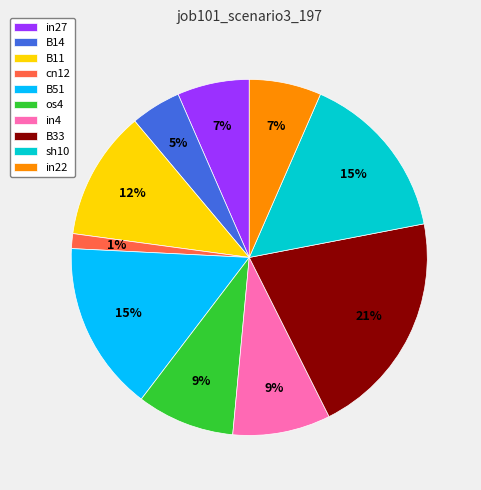

Count the number of slices in the pie.

10